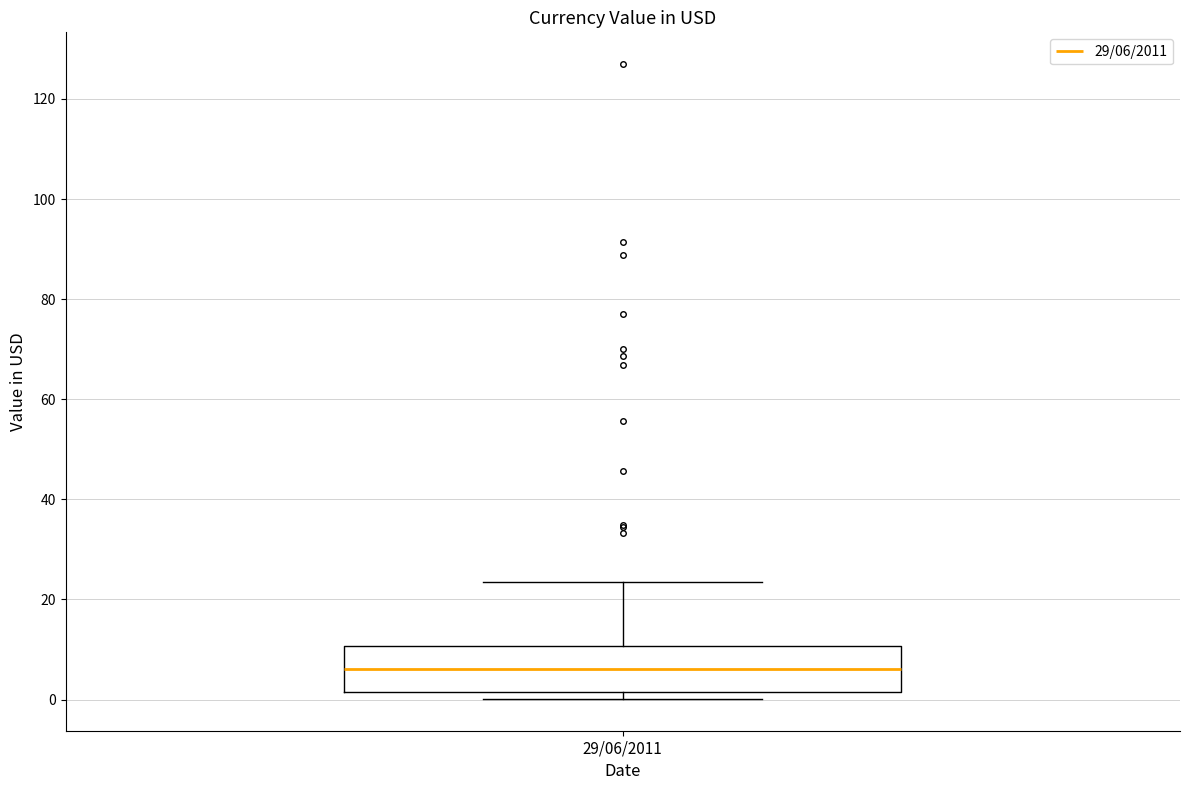

Where does the median line of the box for 29/06/2011 sit on the y-axis? The values are not printed on the chart, so give them approximately, as read against the axis.

6